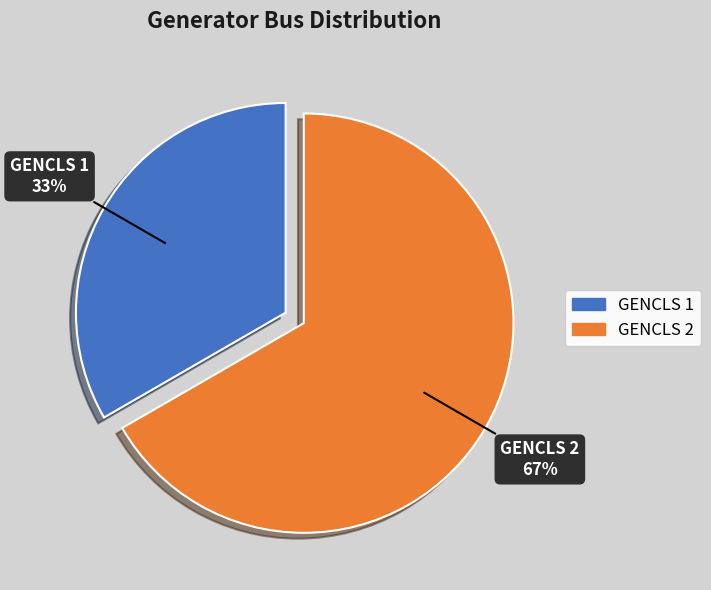

Combined, do GENCLS 2 and GENCLS 1 account for over 50%?

Yes